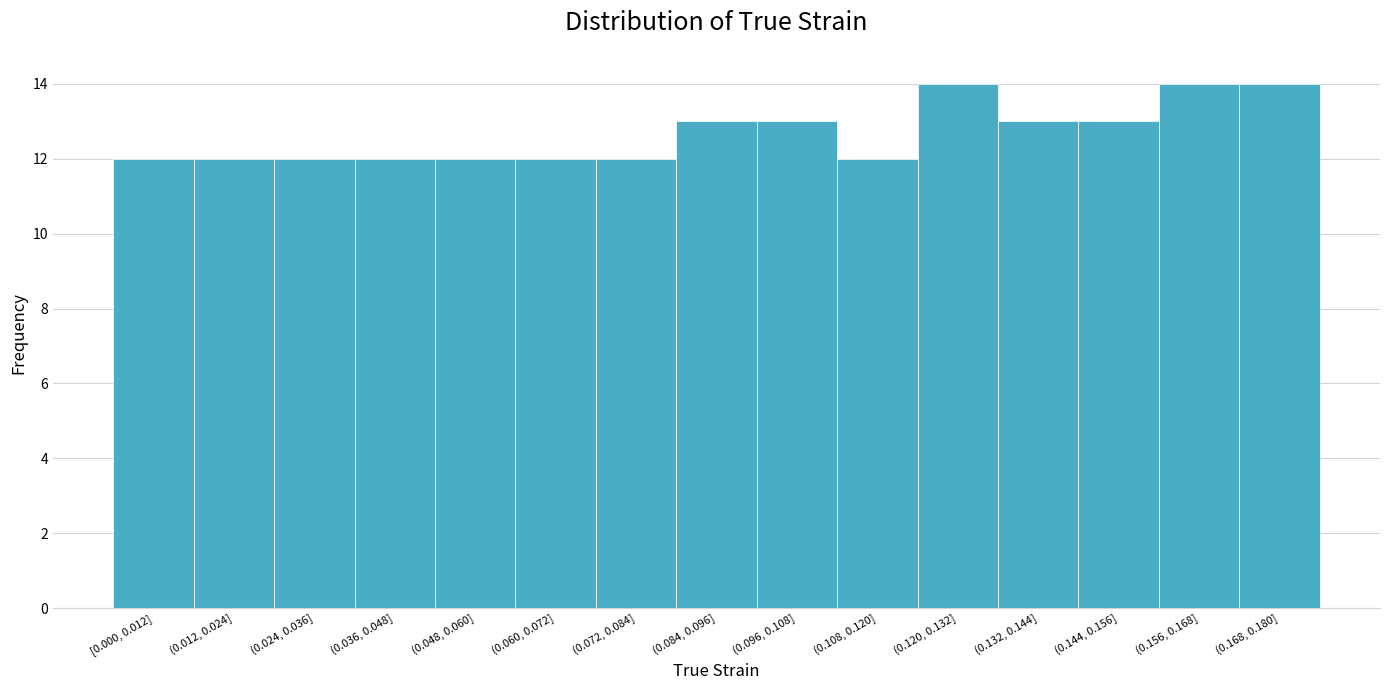

Reading left to right, transcribe all the data shown in this chart.

[0.000, 0.012]=12	(0.012, 0.024]=12	(0.024, 0.036]=12	(0.036, 0.048]=12	(0.048, 0.060]=12	(0.060, 0.072]=12	(0.072, 0.084]=12	(0.084, 0.096]=13	(0.096, 0.108]=13	(0.108, 0.120]=12	(0.120, 0.132]=14	(0.132, 0.144]=13	(0.144, 0.156]=13	(0.156, 0.168]=14	(0.168, 0.180]=14